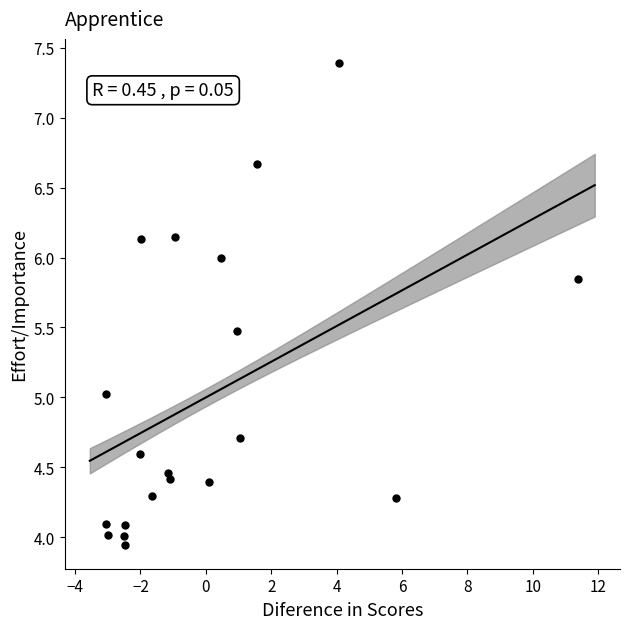

What is the range of Y values (max minus min)?

3.4